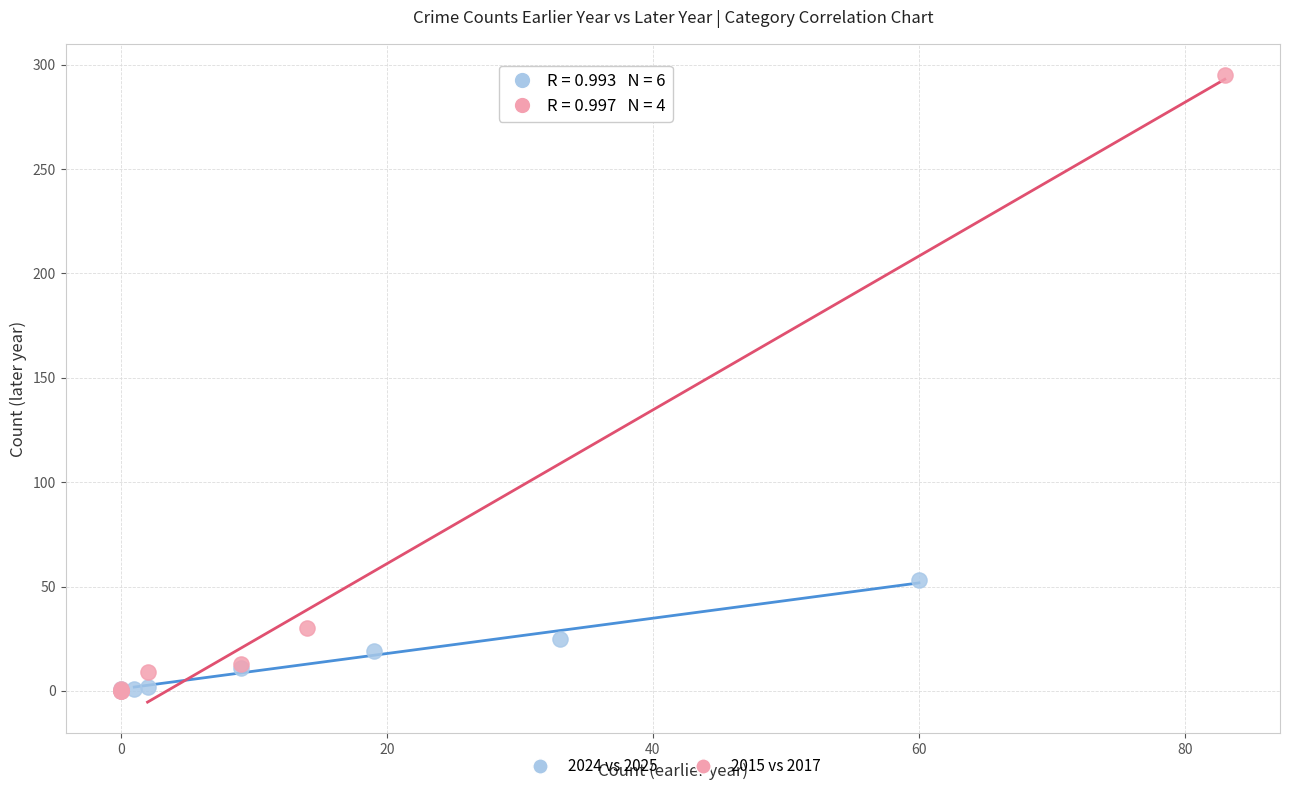

Which series contains the highest Y value?

2015 vs 2017